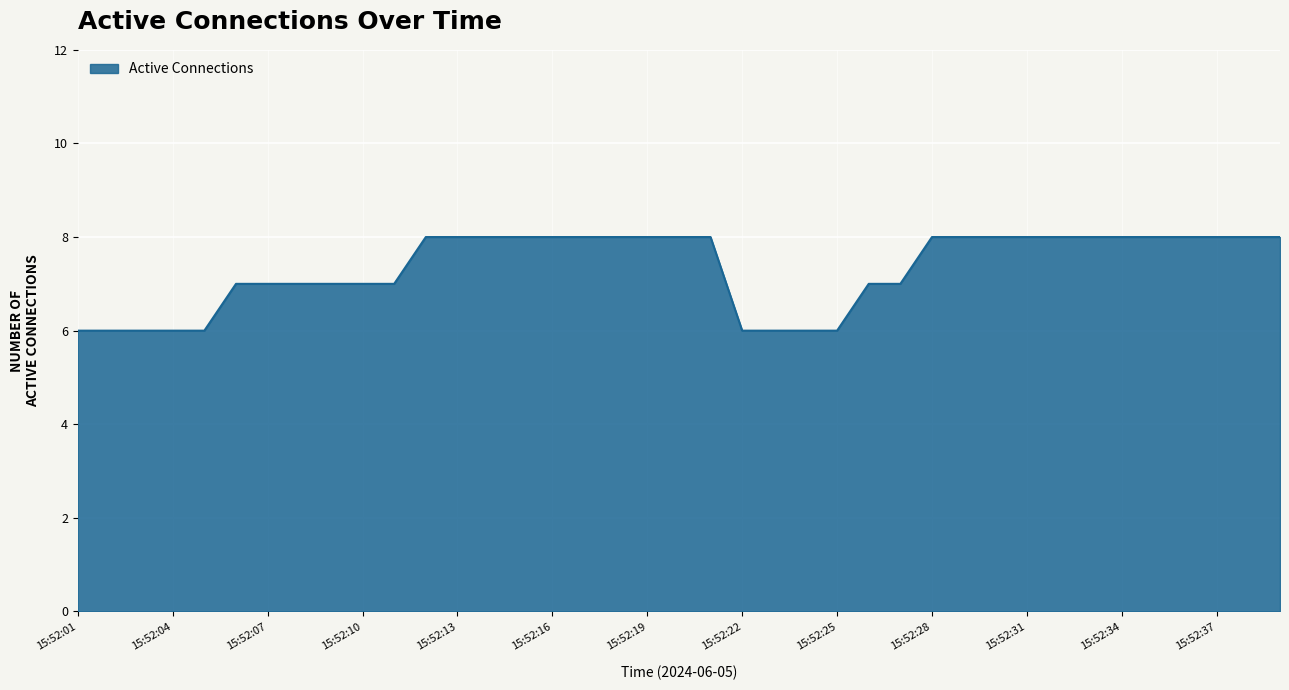

What is the maximum value shown in the chart?

8